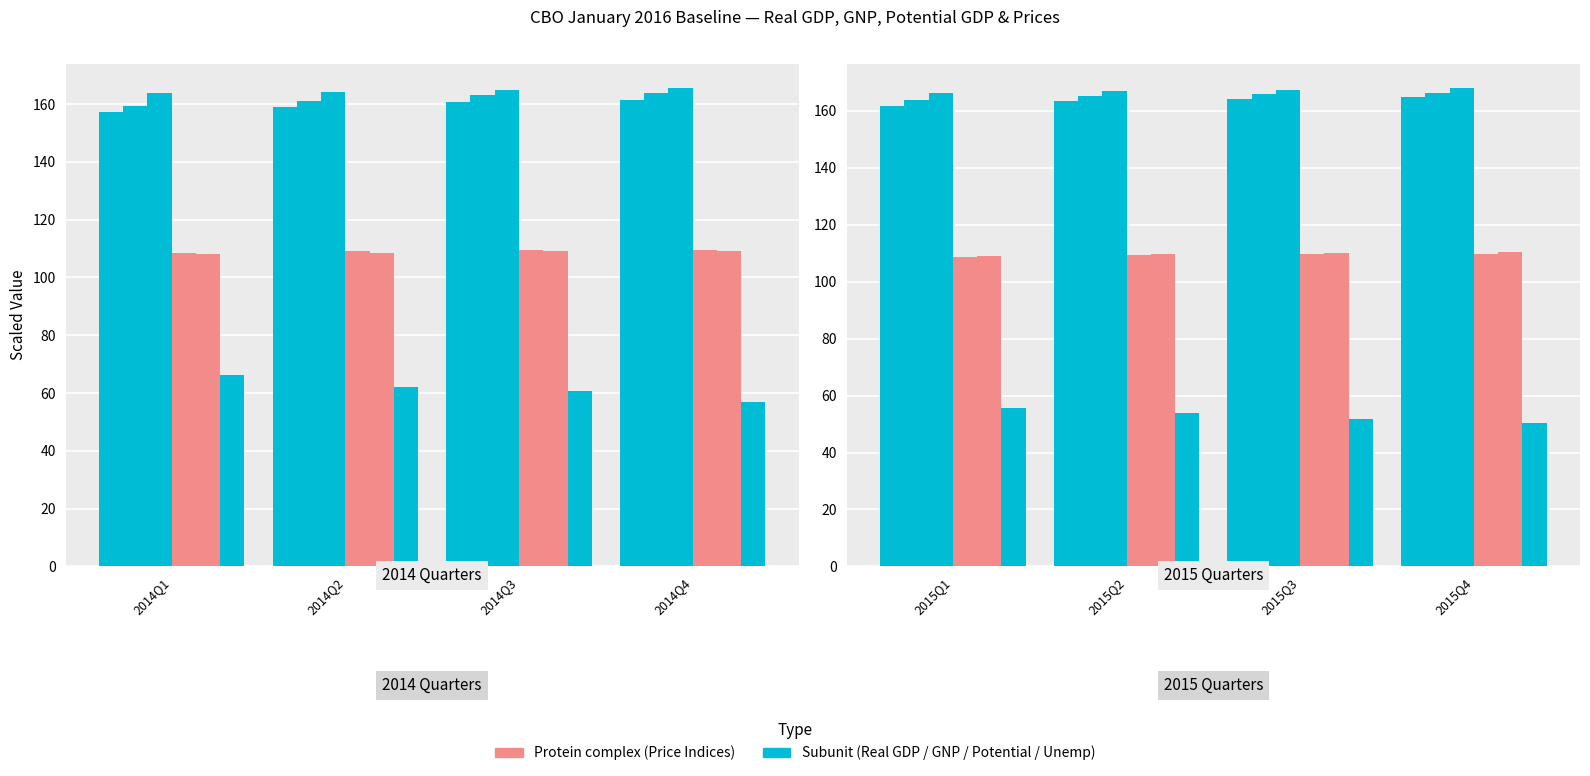

Count the PCE Price Index values in the range 109 to 110.

3